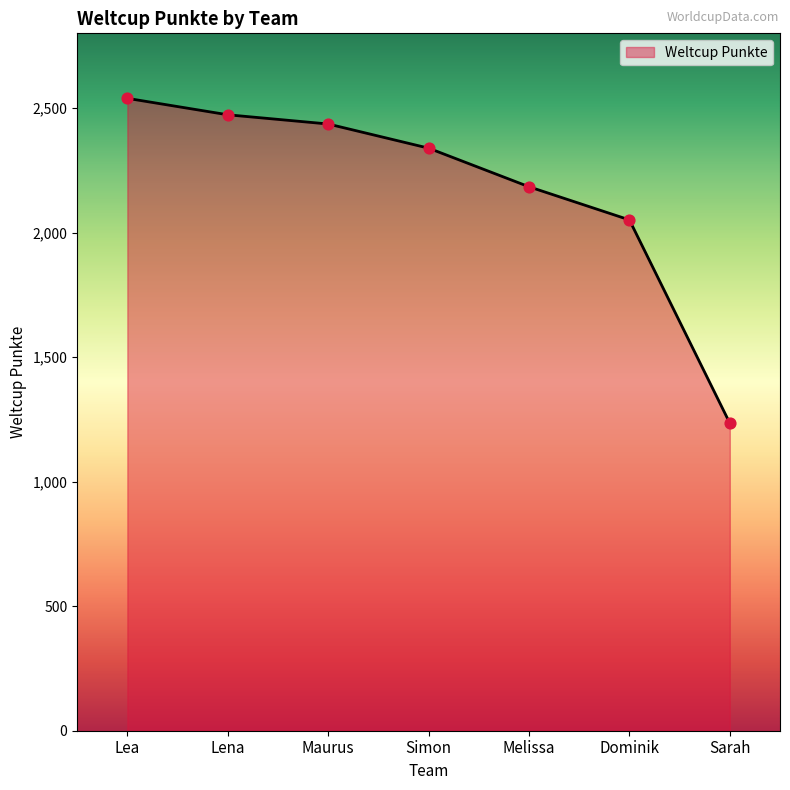

Between Dominik and Sarah, which is larger?

Dominik